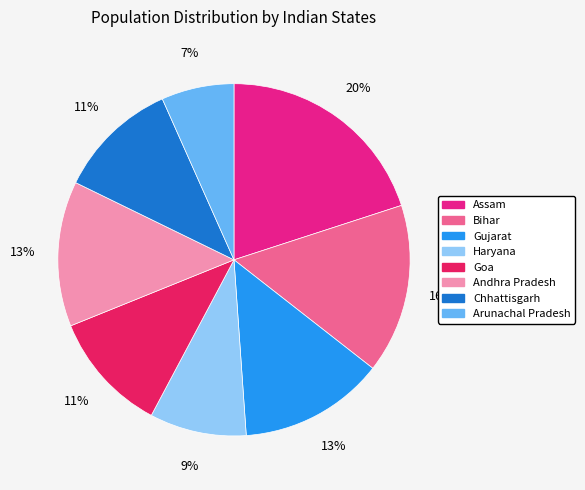

Approximately how many times larger is the value at Goa compared to Bihar?

0.7